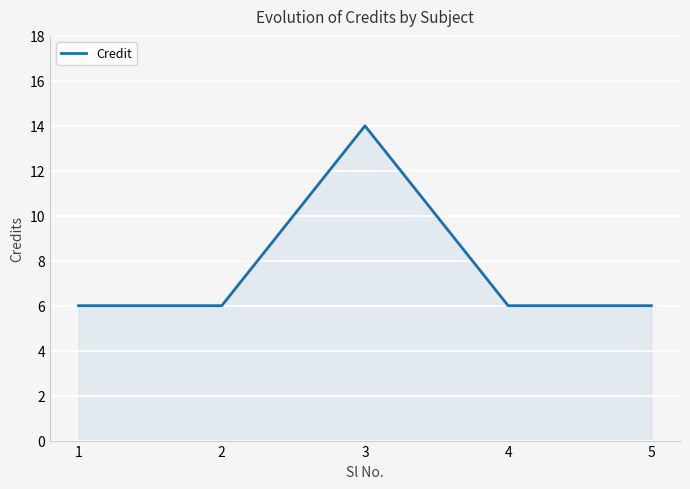

Where is the first local maximum?

3